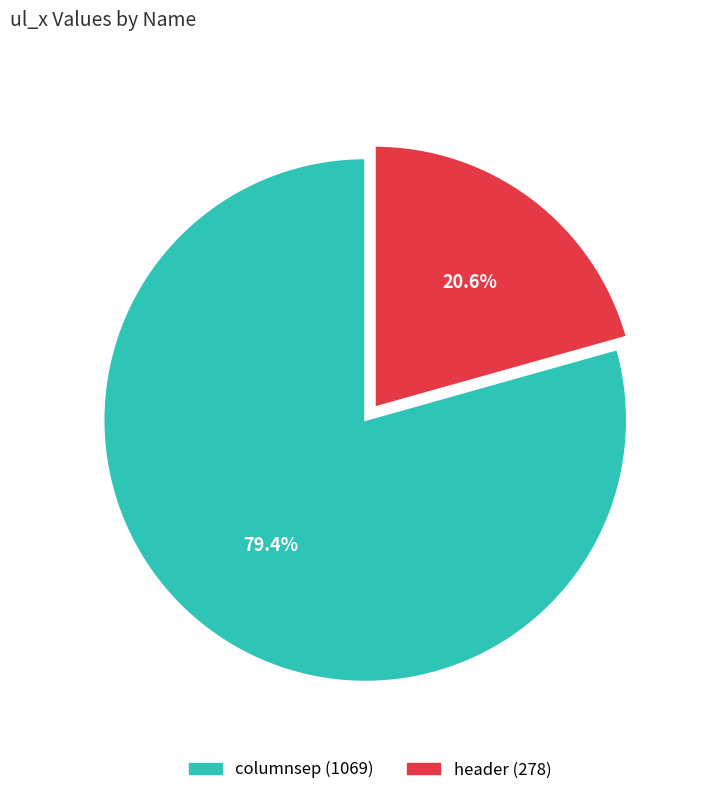

True or false: header accounts for 6% of the total.

False